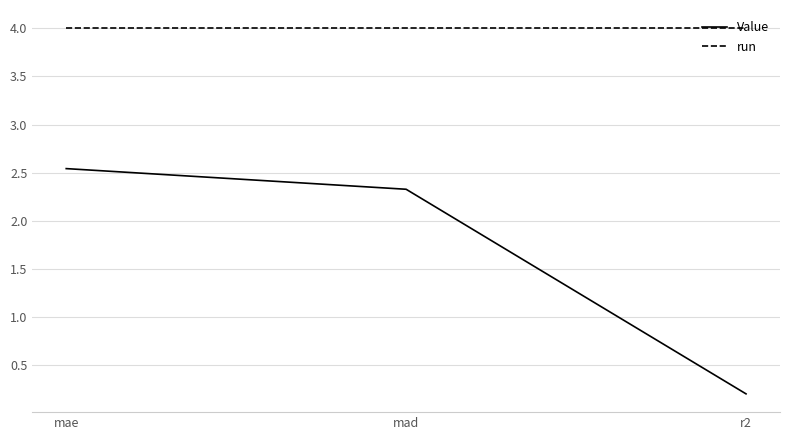

What is the smallest value displayed?

0.2